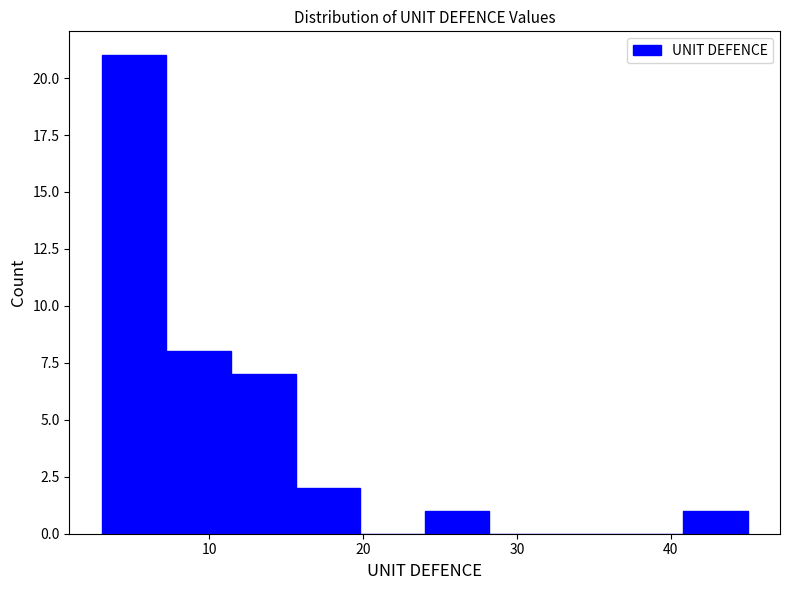

Reading left to right, list every bar in this chart as the range it spans on the x-axis followed by its height. Neither the bar edges nor the heights are printed on the chart, so give them approximately, as read against the axes.

3.0 to 7.2: 21
7.2 to 11.4: 8
11.4 to 15.6: 7
15.6 to 19.8: 2
19.8 to 24.0: 0
24.0 to 28.2: 1
28.2 to 32.4: 0
32.4 to 36.6: 0
36.6 to 40.8: 0
40.8 to 45.0: 1